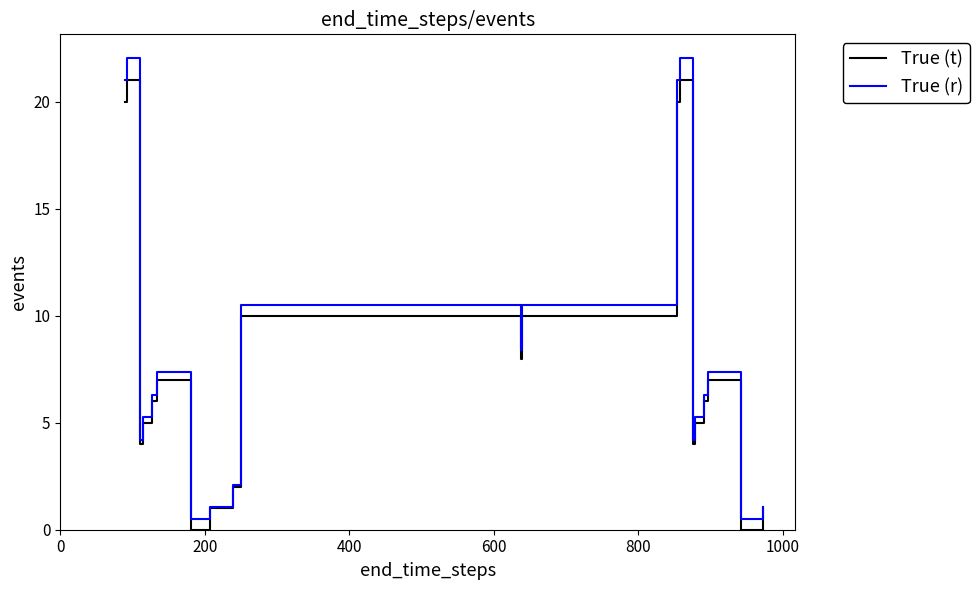

Rank the series by their maximum value, from lowest to highest.

True (t), True (r)